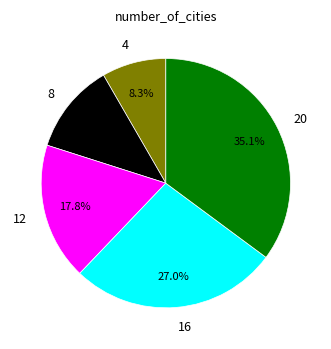

Which slice is the largest?

20